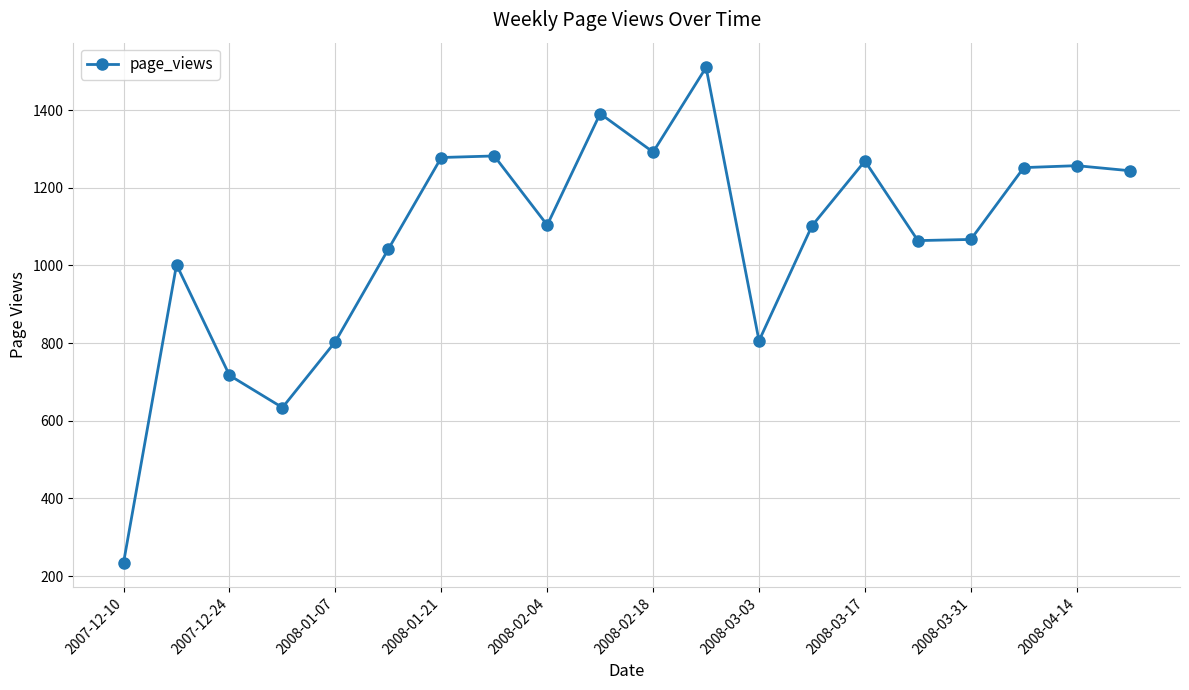

What is the maximum value shown in the chart?

1510